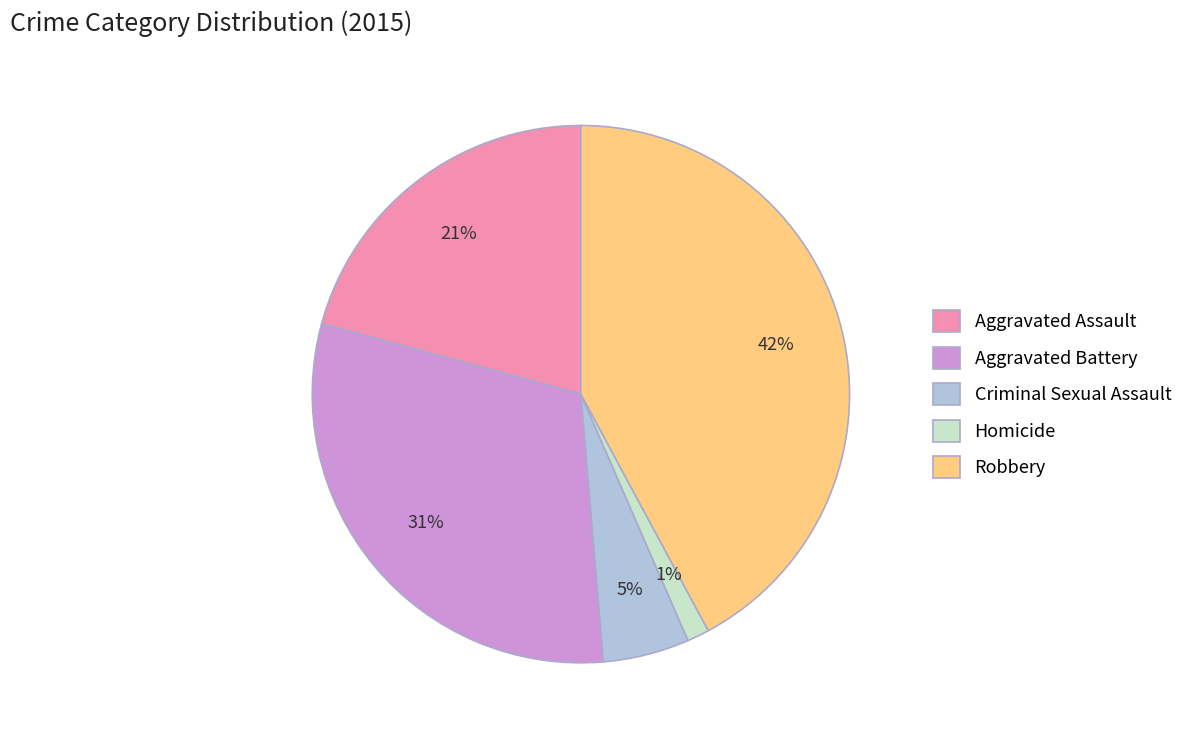

Combined, do Aggravated Assault and Aggravated Battery account for over 50%?

Yes